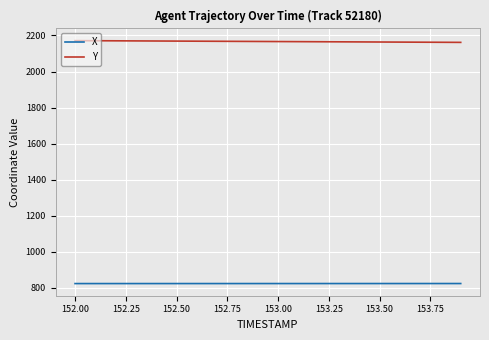

List the series in order of their overall mean, highest first.

Y, X